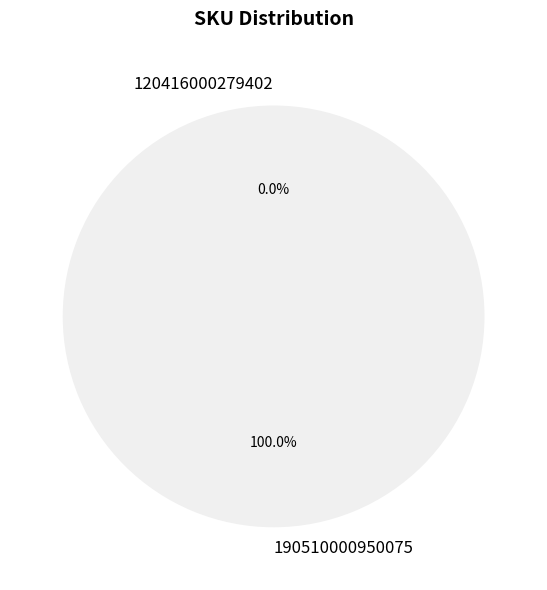

How many segments does this pie chart have?

2